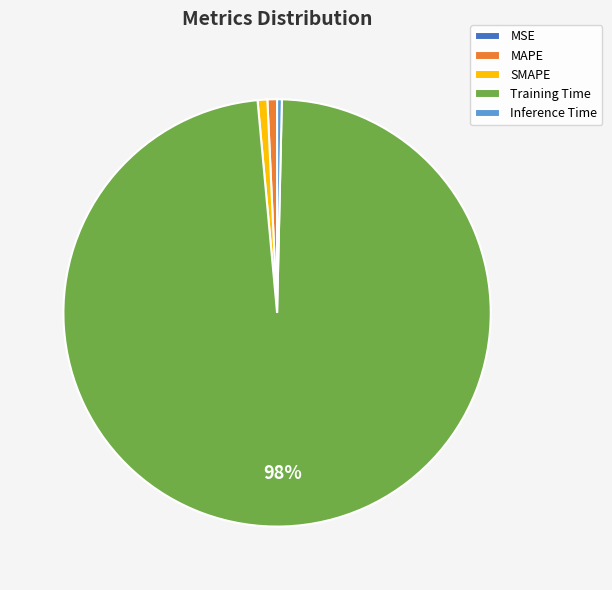

Combined, do Training Time and Inference Time account for over 50%?

Yes